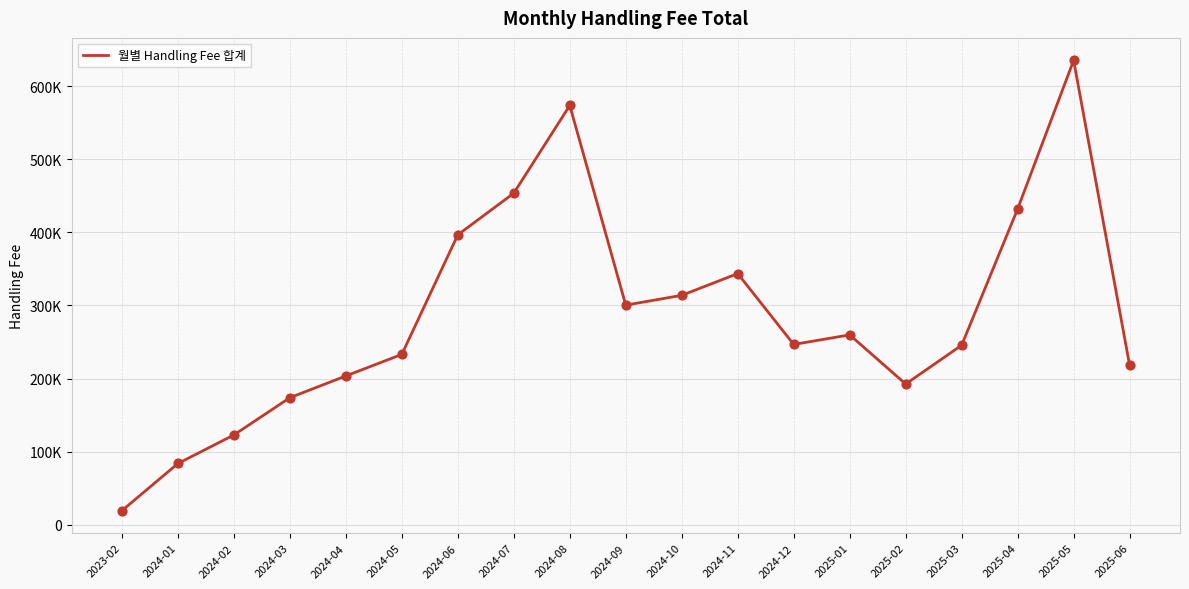

Approximately how many times larger is the value at 2024-03 compared to 2024-10?

0.6